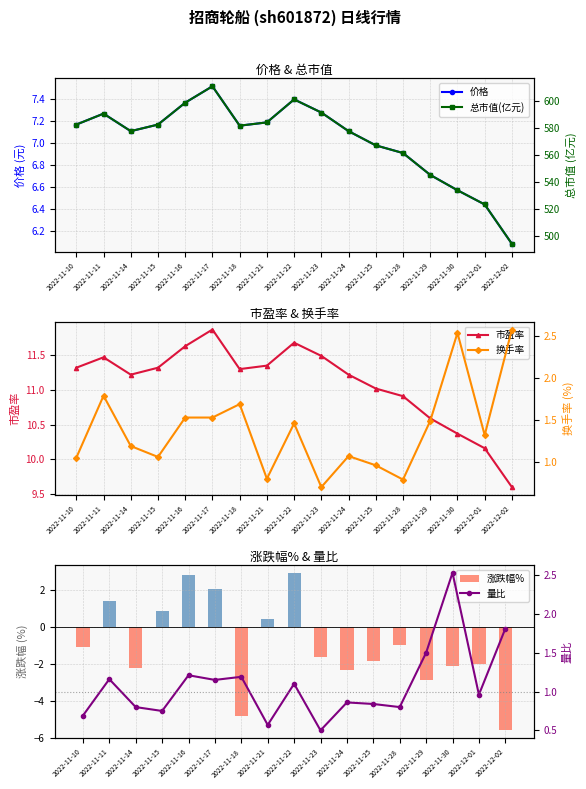

Which has a higher value, 2022-11-22 or 2022-11-18?

2022-11-22